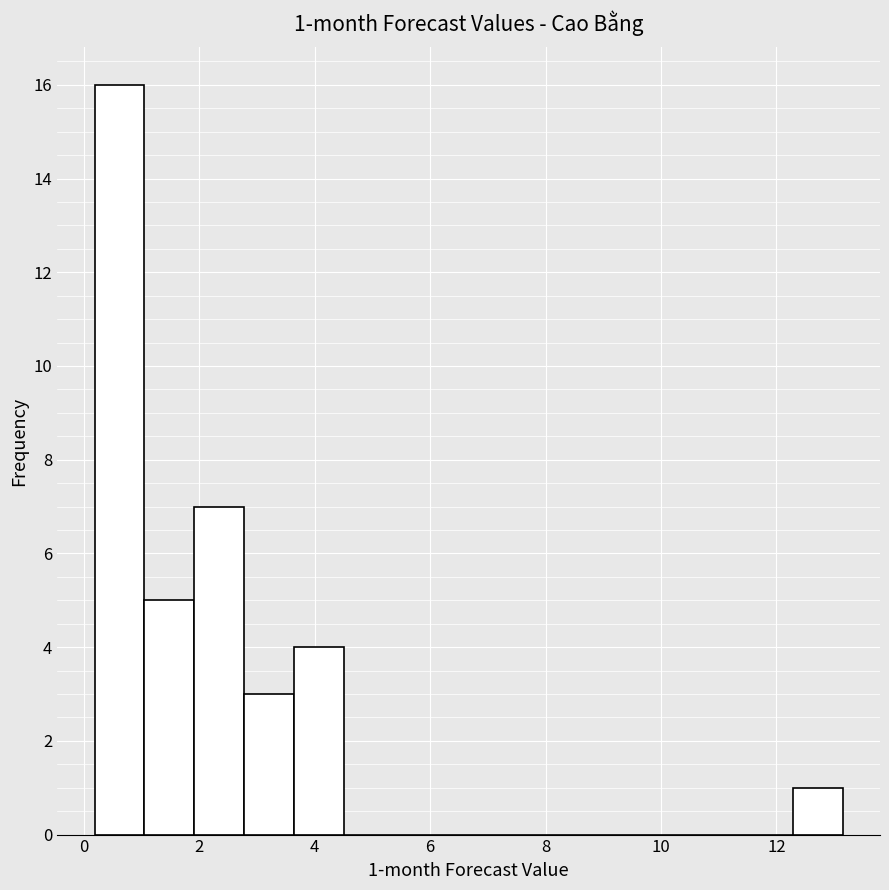

Which range on the x-axis has the tallest bar?

0.2 to 1.0